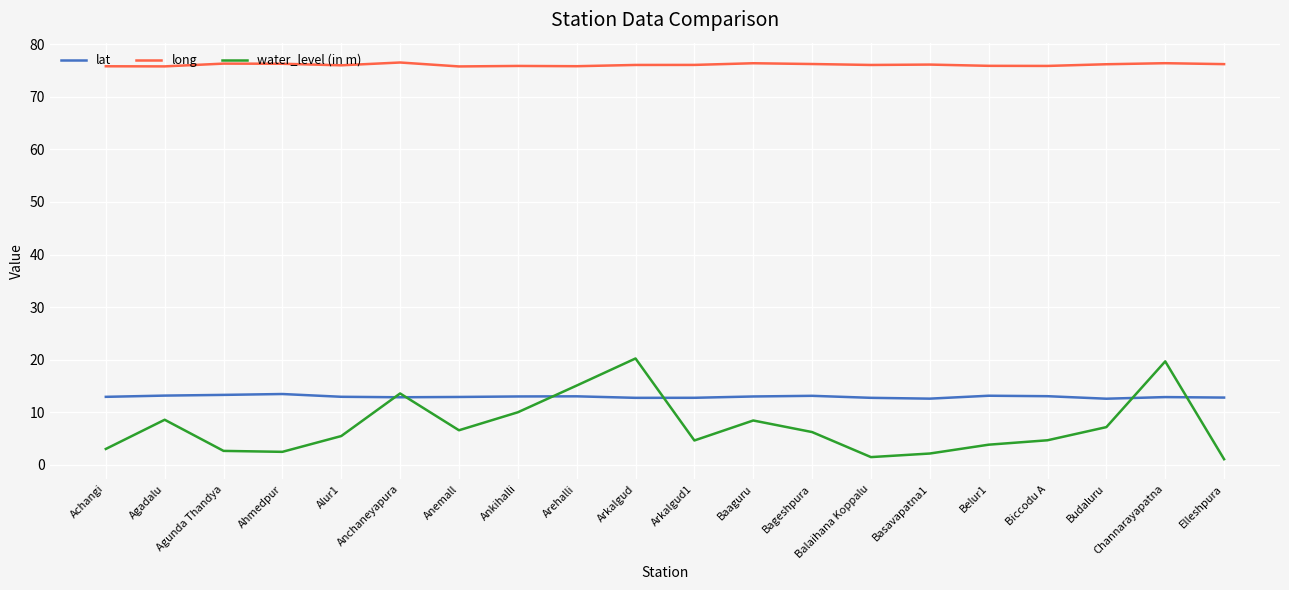

At Baaguru, list the series in order from smallest to largest.

water_level (in m), lat, long